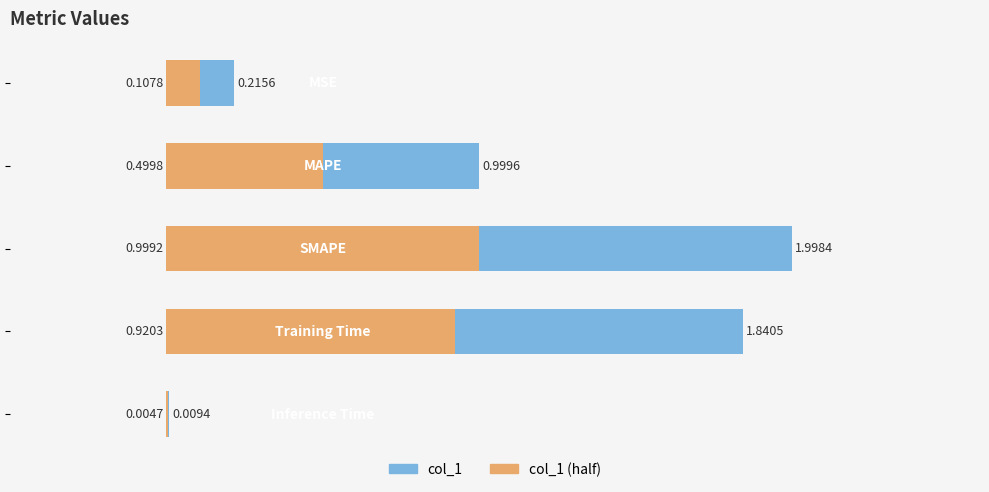

Rank the series by their average value, from lowest to highest.

col_1 (half), col_1